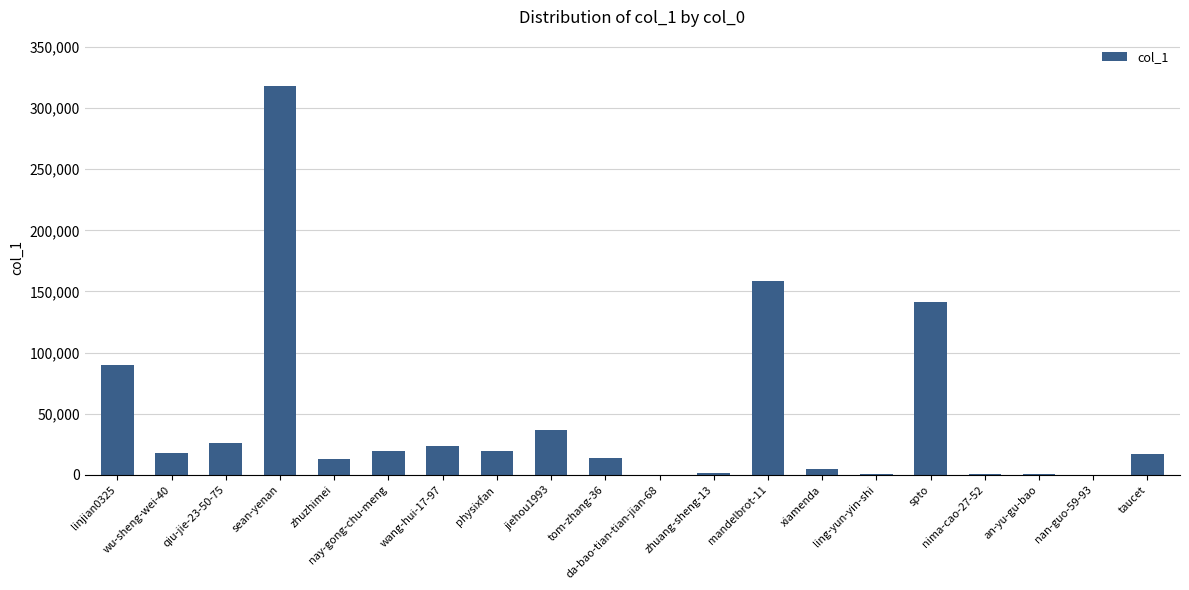

Are the bars horizontal?

No